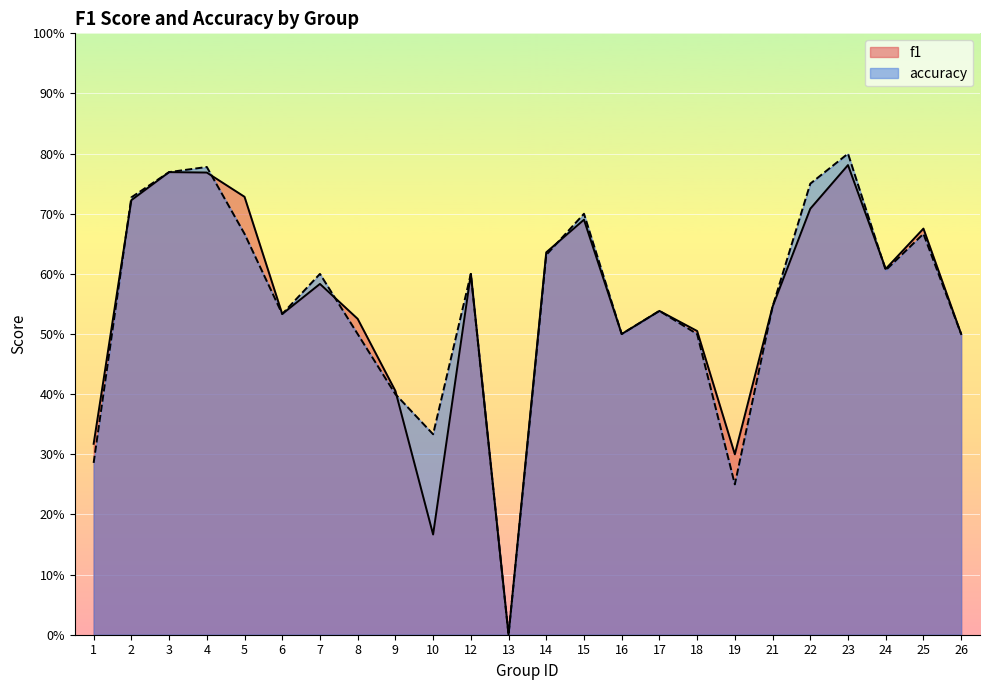

Does the chart display data point markers on the line(s)?

No